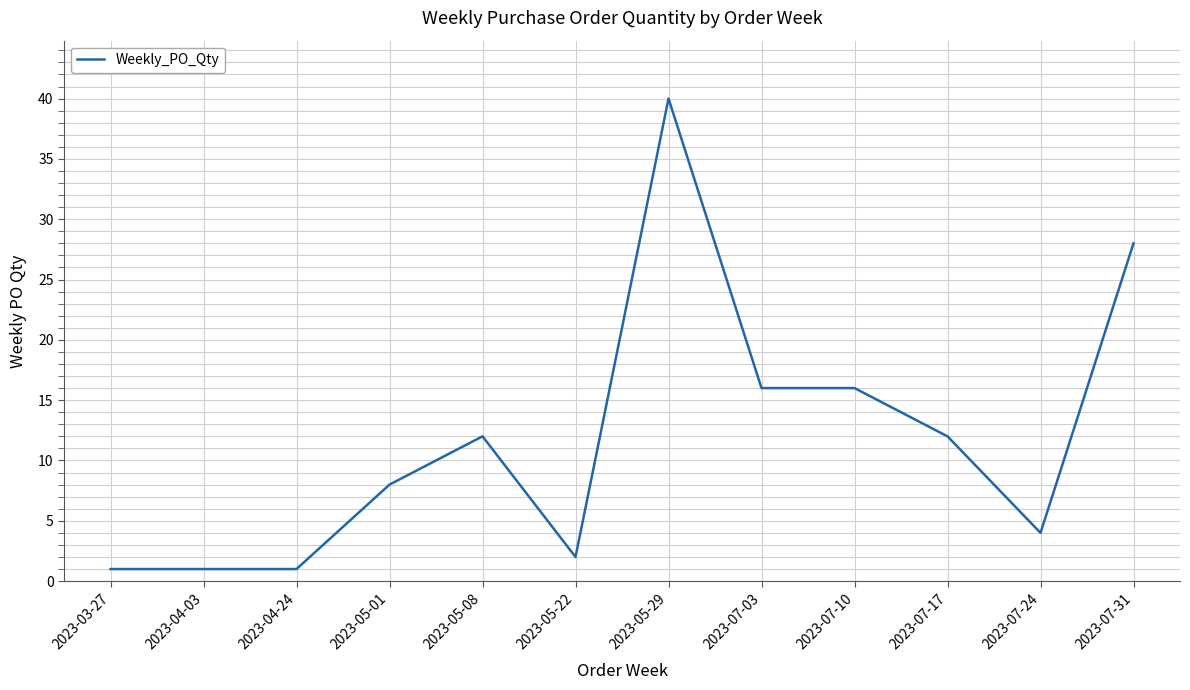

The chart shows a value of 8 at 2023-05-01. True or false?

True